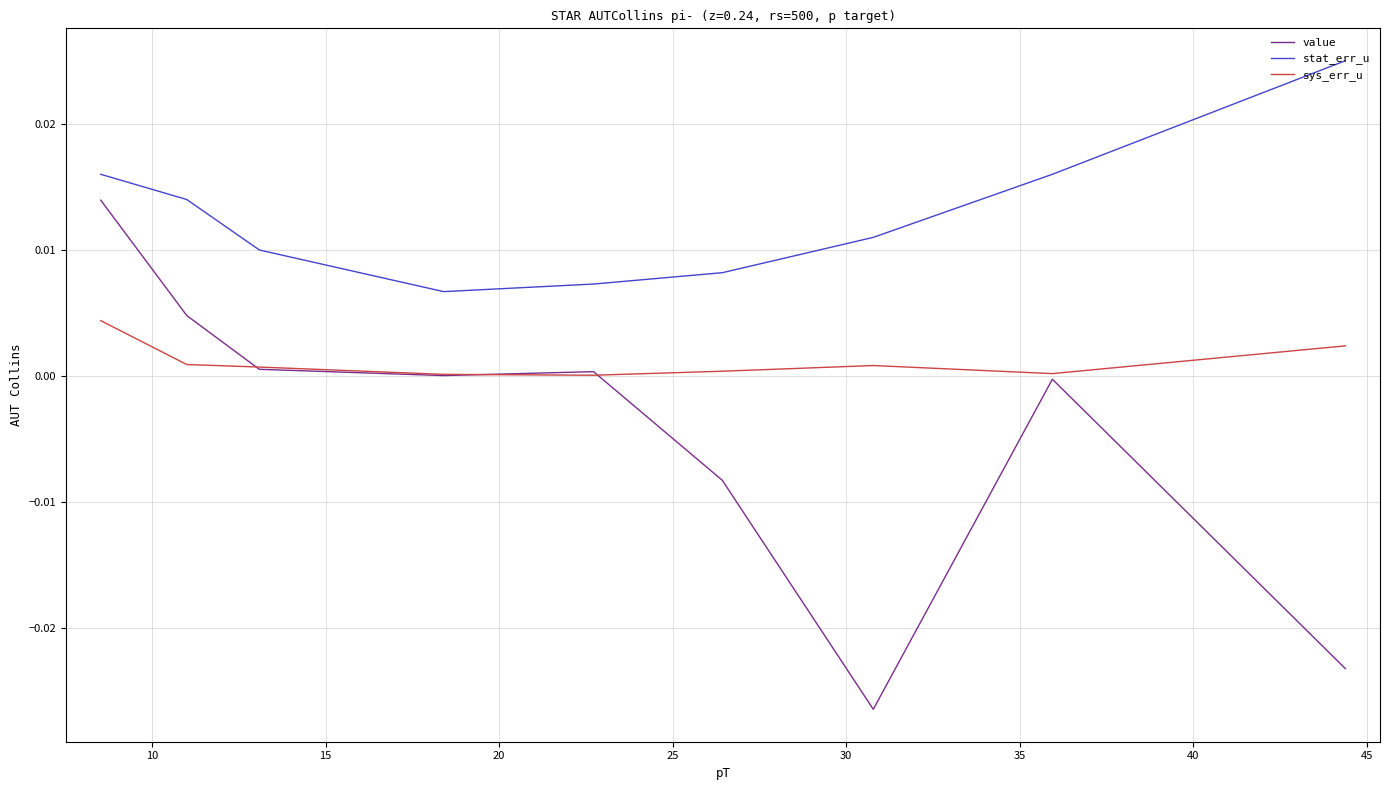

True or false: sys_err_u and stat_err_u cross at least once.

False